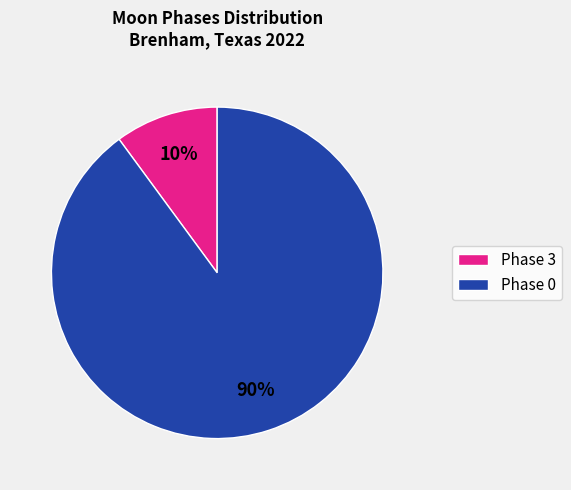

How many slices are in this pie chart?

2